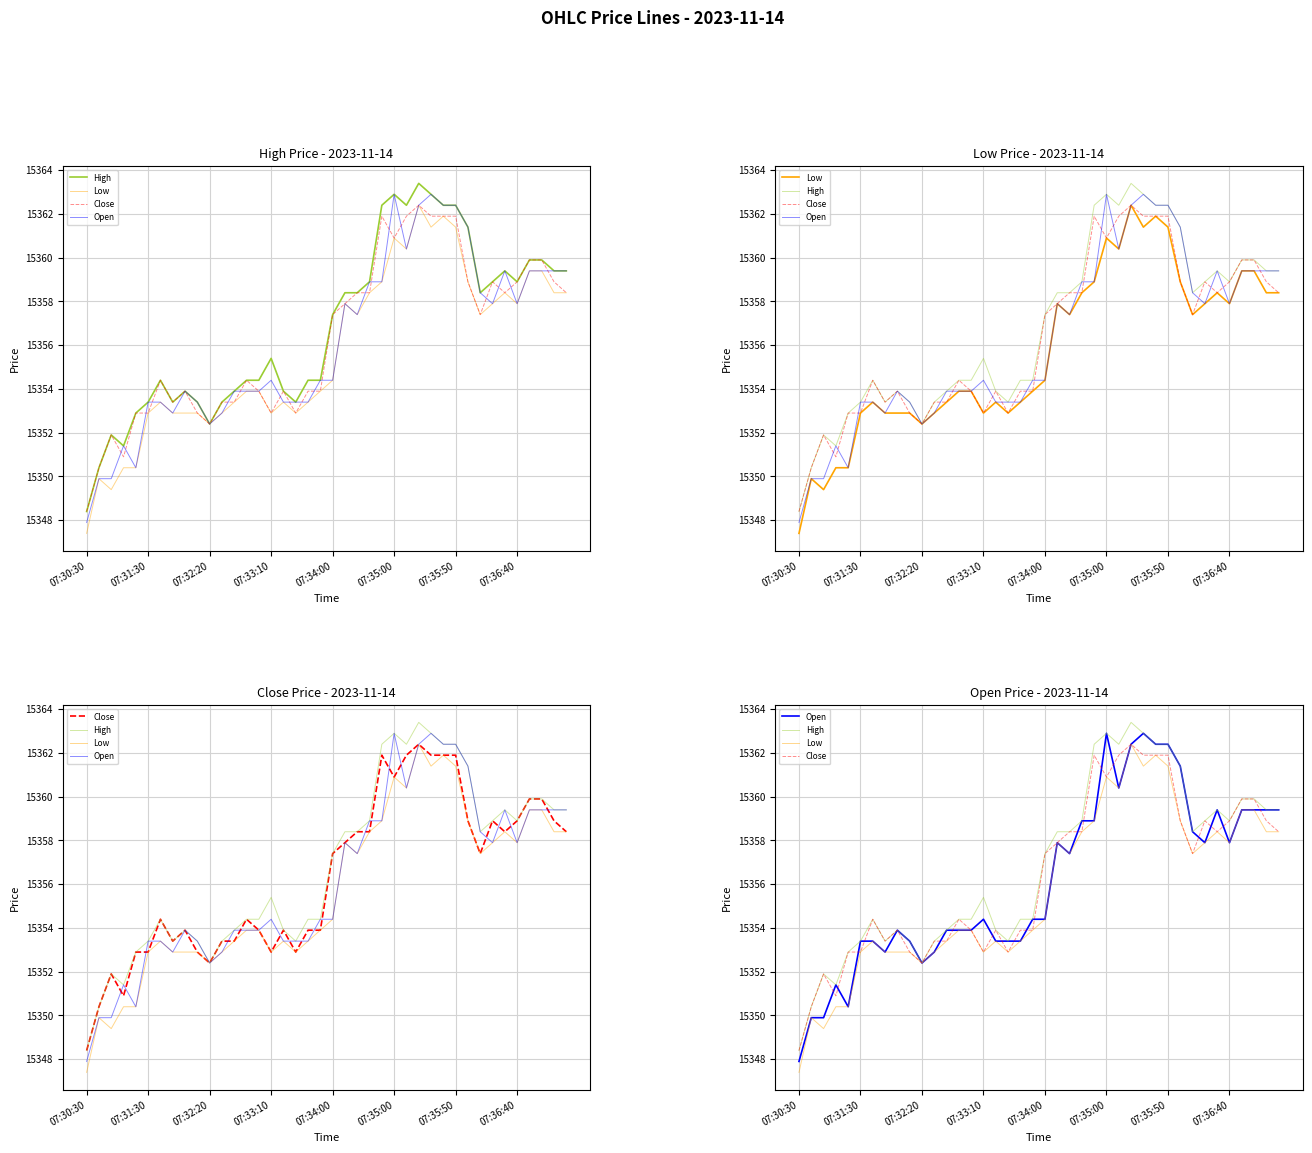

What is the sum of all Low values?

614227.0